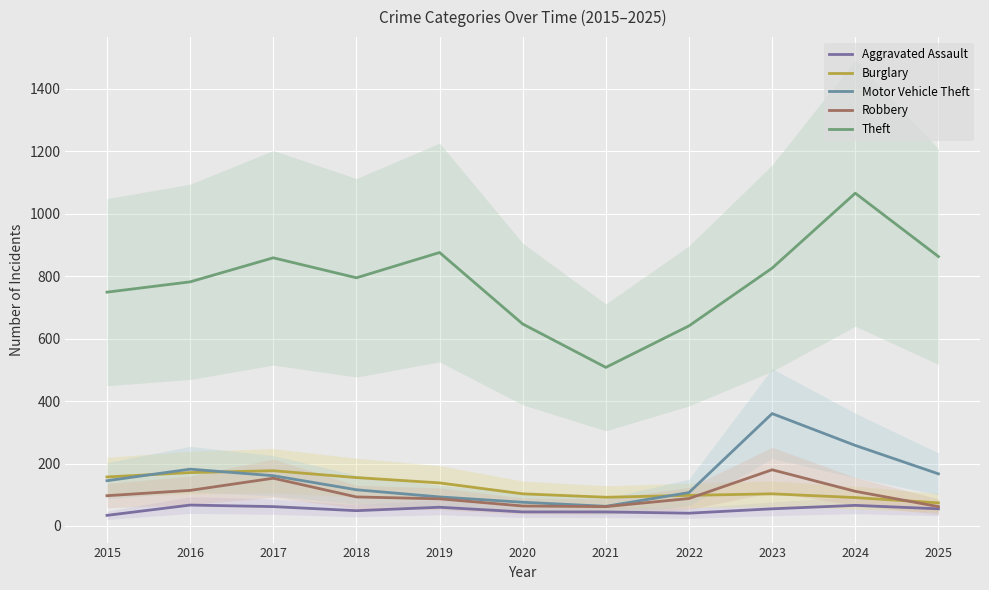

Is it true that Robbery equals 88 at 2022?

True